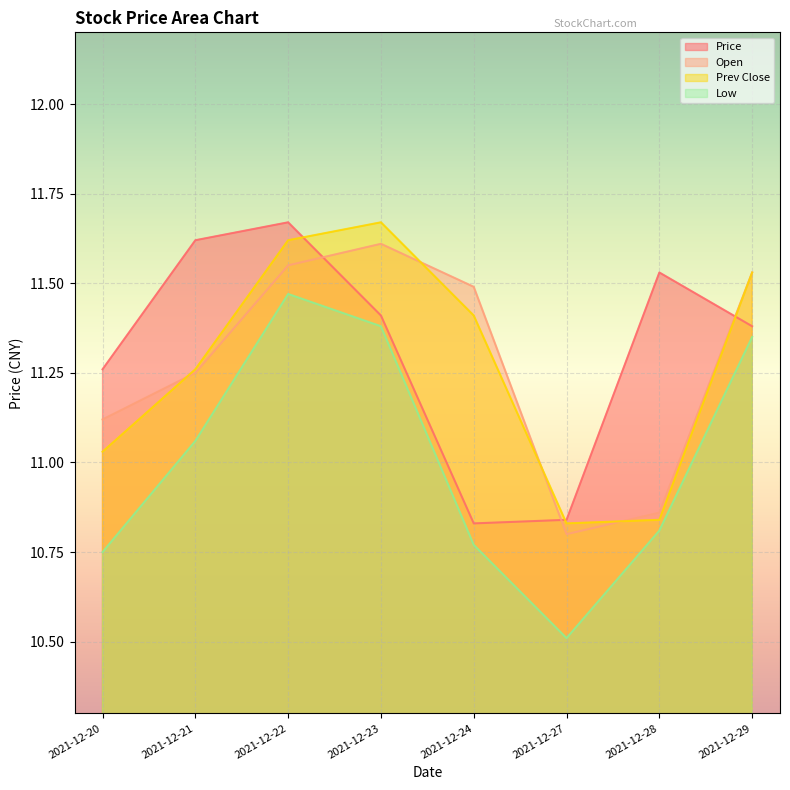

The value of Open at 2021-12-21 is 11.2. True or false?

True